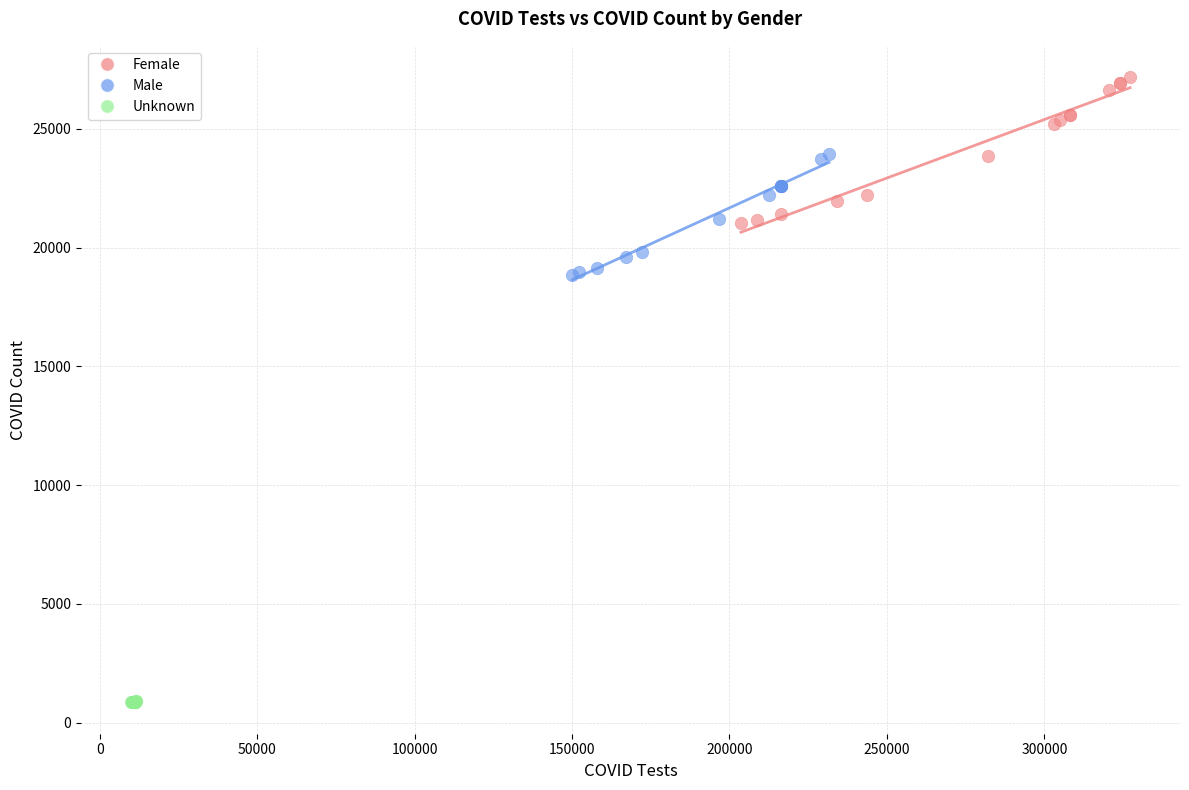

What are all the series names shown in the legend?

Female, Male, Unknown